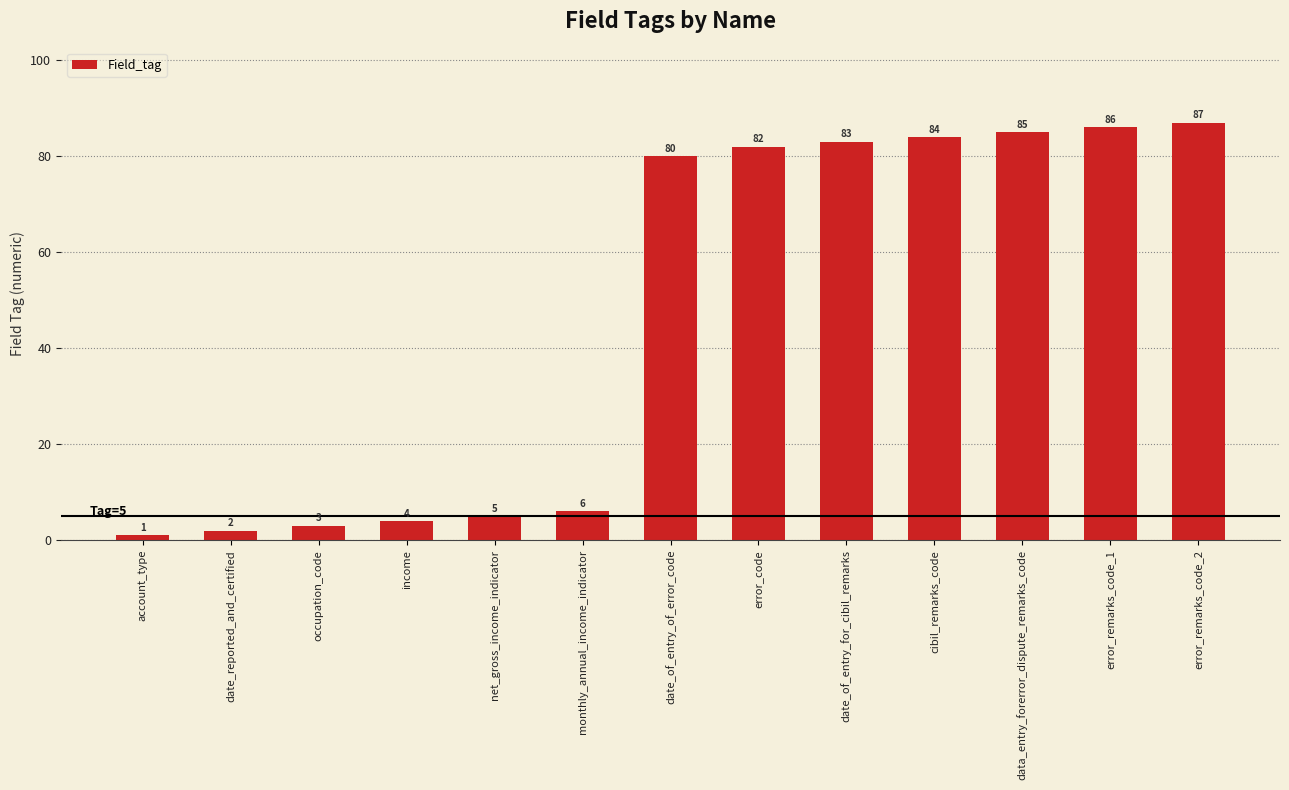

Reading right to left, what are all the values shown in this chart?

error_remarks_code_2=87	error_remarks_code_1=86	data_entry_forerror_dispute_remarks_code=85	cibil_remarks_code=84	date_of_entry_for_cibil_remarks=83	error_code=82	date_of_entry_of_error_code=80	monthly_annual_income_indicator=6	net_gross_income_indicator=5	income=4	occupation_code=3	date_reported_and_certified=2	account_type=1